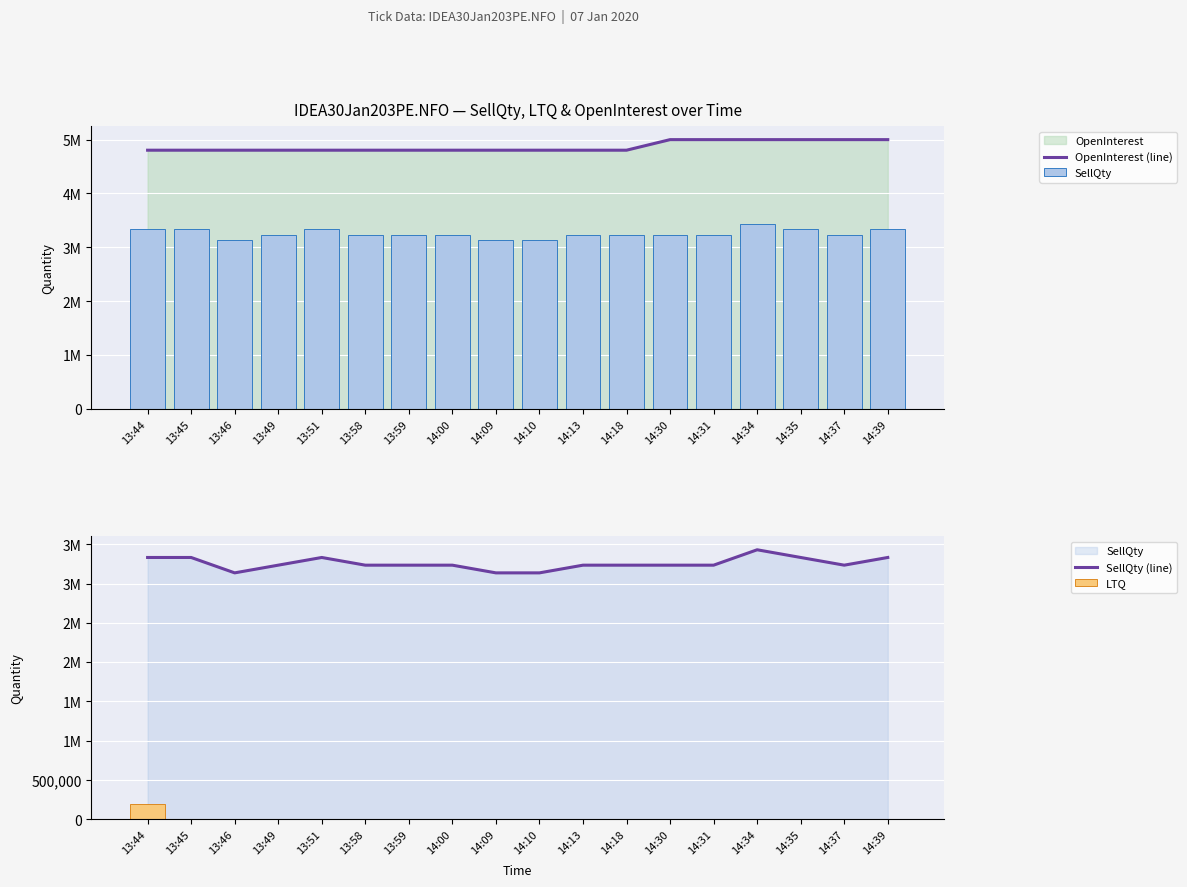

How many values in LTQ are above zero?

1